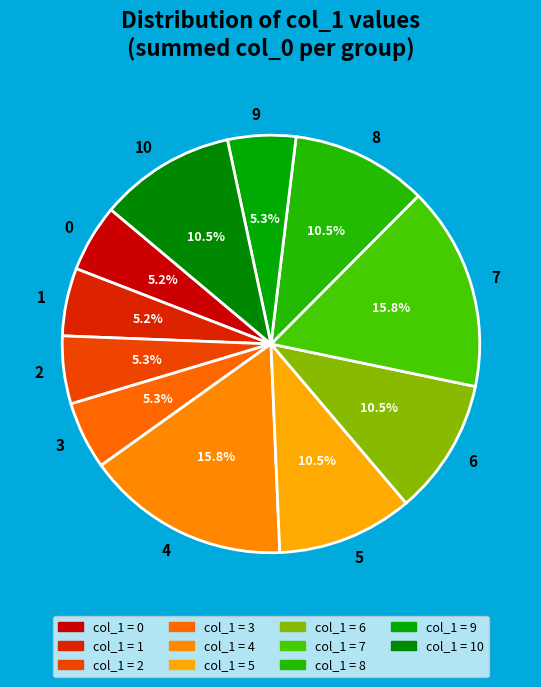

Which has a higher value, 7 or 8?

7